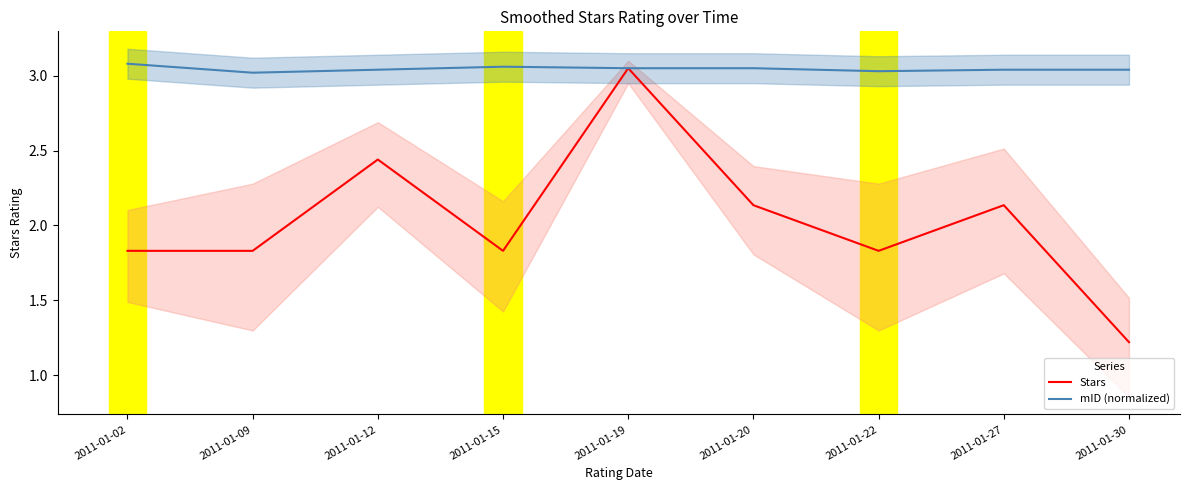

True or false: Stars and mID (normalized) intersect in this chart.

False